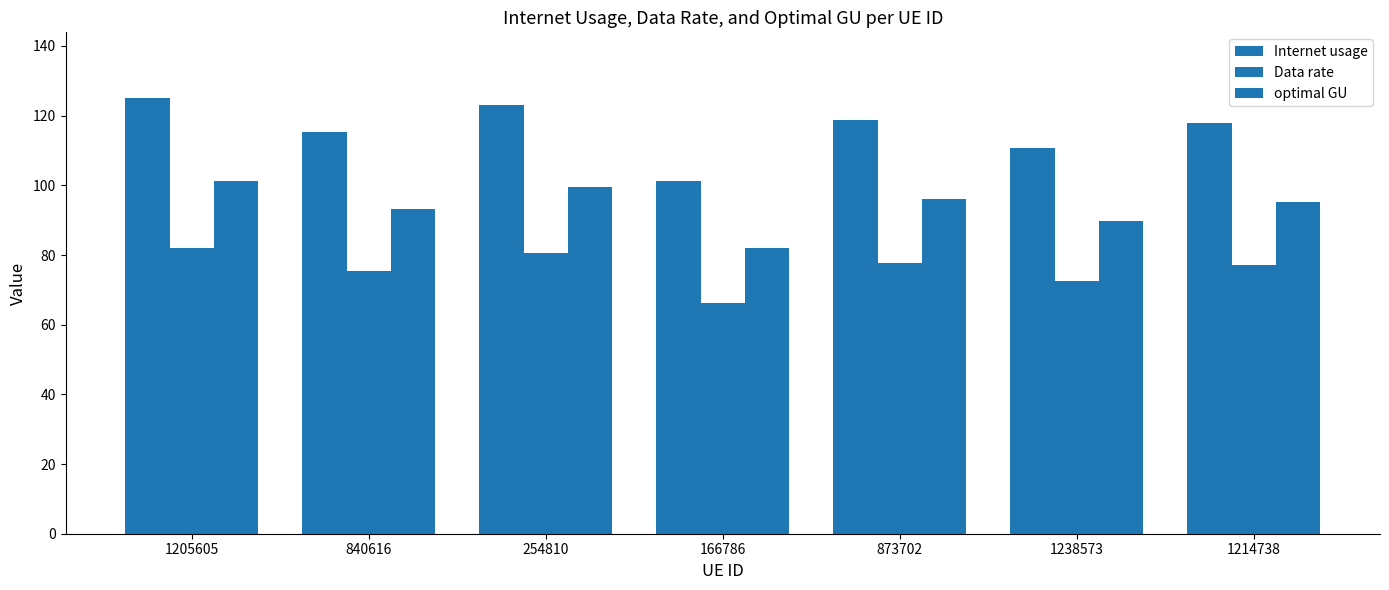

How many distinct data groups are displayed?

3